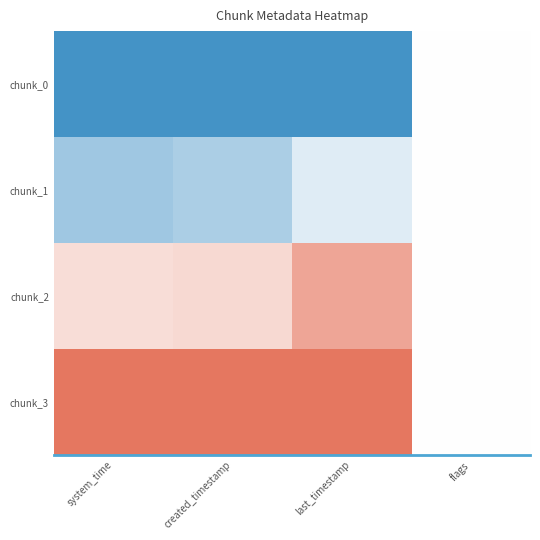

Reading left to right, what are all the values shown in this chart?

chunk_0: system_time=-1.0	created_timestamp=-1.0	last_timestamp=-1.0	flags=0.0
chunk_1: system_time=-0.5	created_timestamp=-0.5	last_timestamp=-0.2	flags=0.0
chunk_2: system_time=0.2	created_timestamp=0.3	last_timestamp=0.7	flags=0.0
chunk_3: system_time=1.0	created_timestamp=1.0	last_timestamp=1.0	flags=0.0